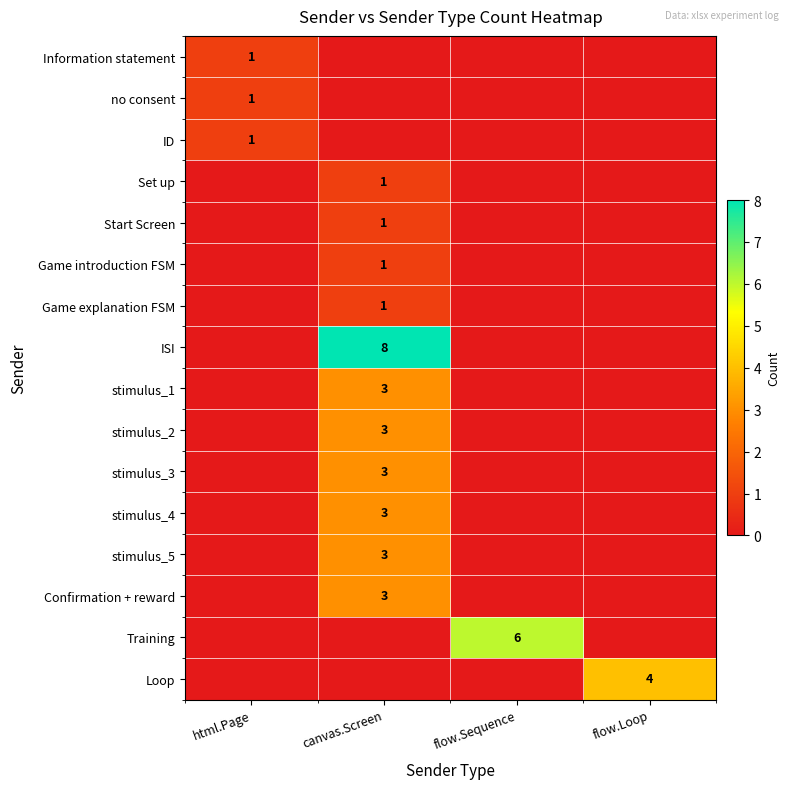

Is it true that Game introduction FSM equals 0 at canvas.Screen?

False